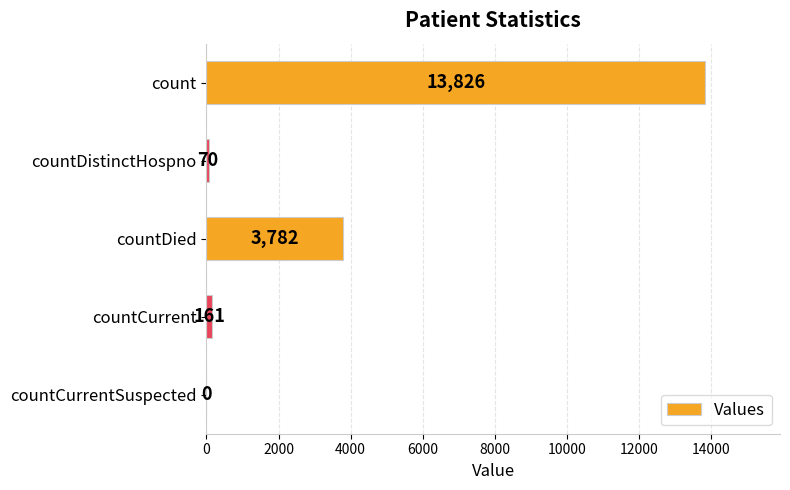

True or false: the data shows 13826 at count.

True